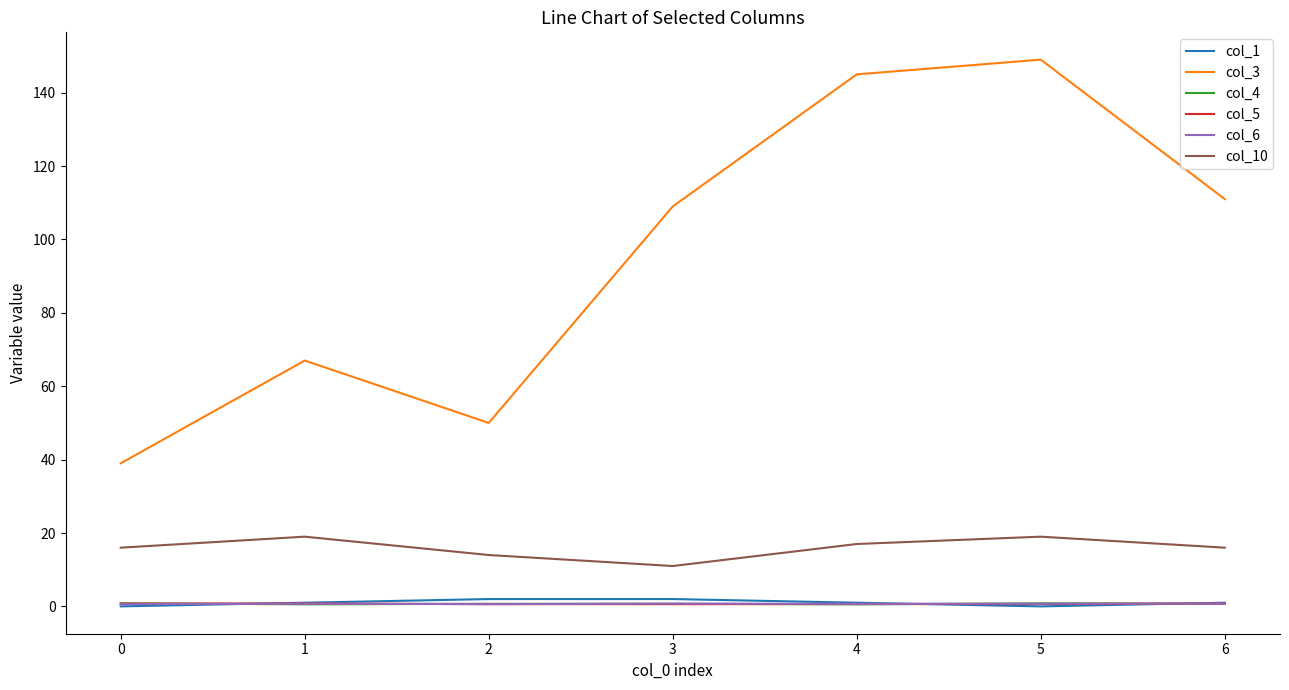

What is the difference between the highest and lowest values at 2?

49.4